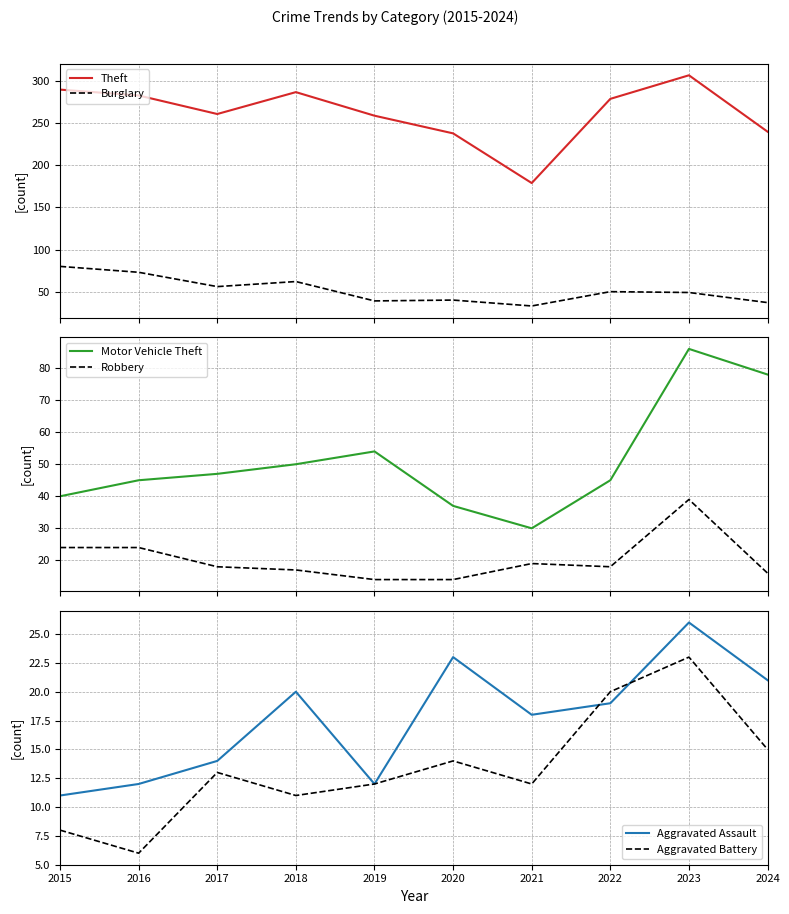

In Aggravated Battery, how many points are lower than both neighbors (excluding endpoints)?

3